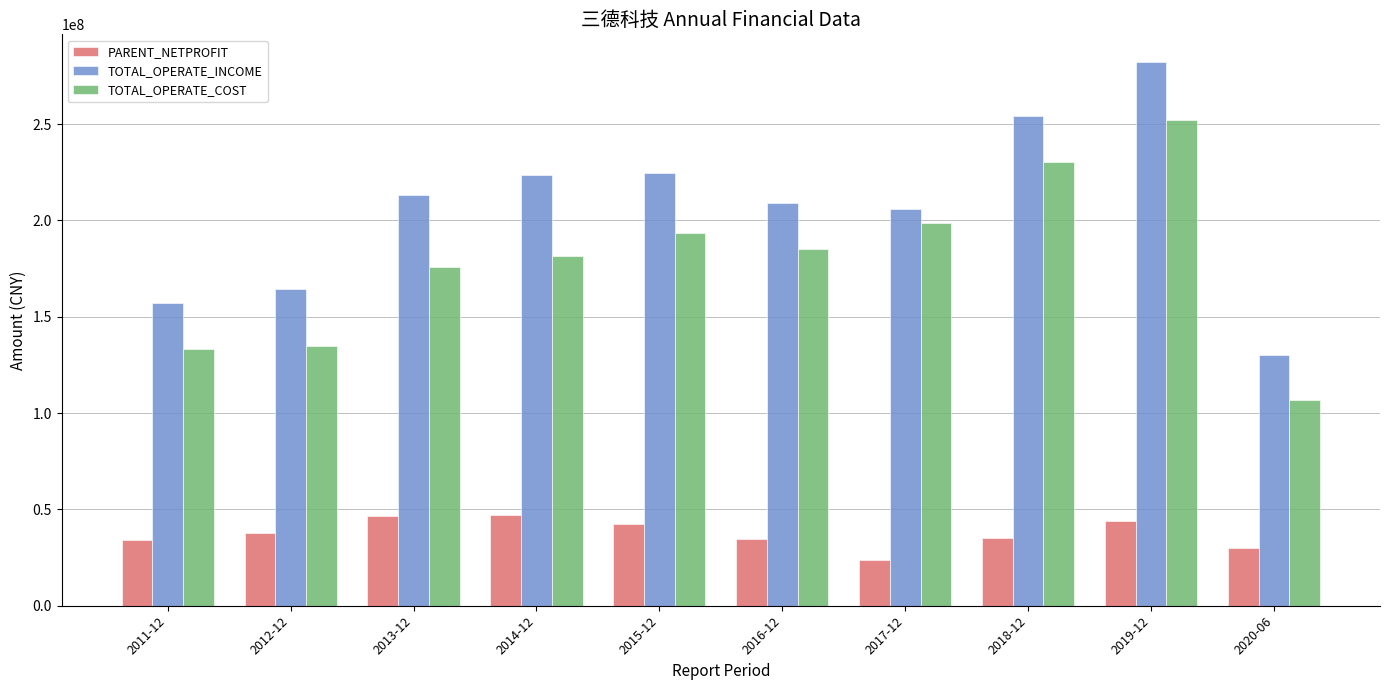

At which label is TOTAL_OPERATE_COST closest to 179288936?

2014-12